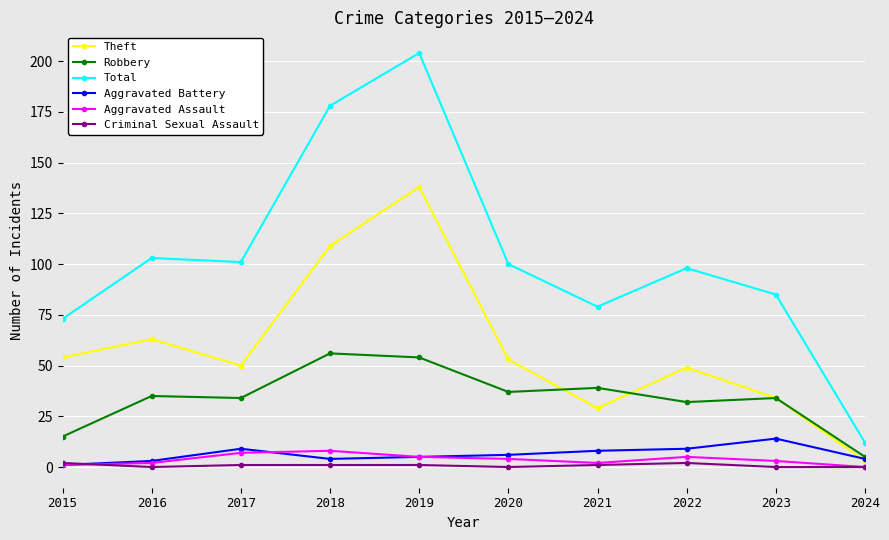

The value of Robbery at 2020 is 37. True or false?

True